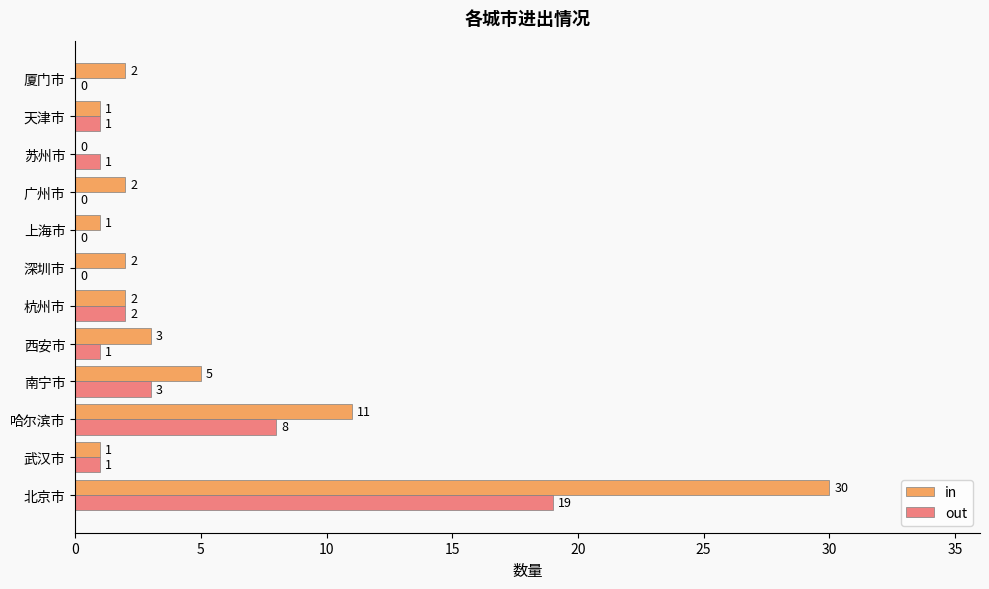

Which series has the largest total across all categories?

in